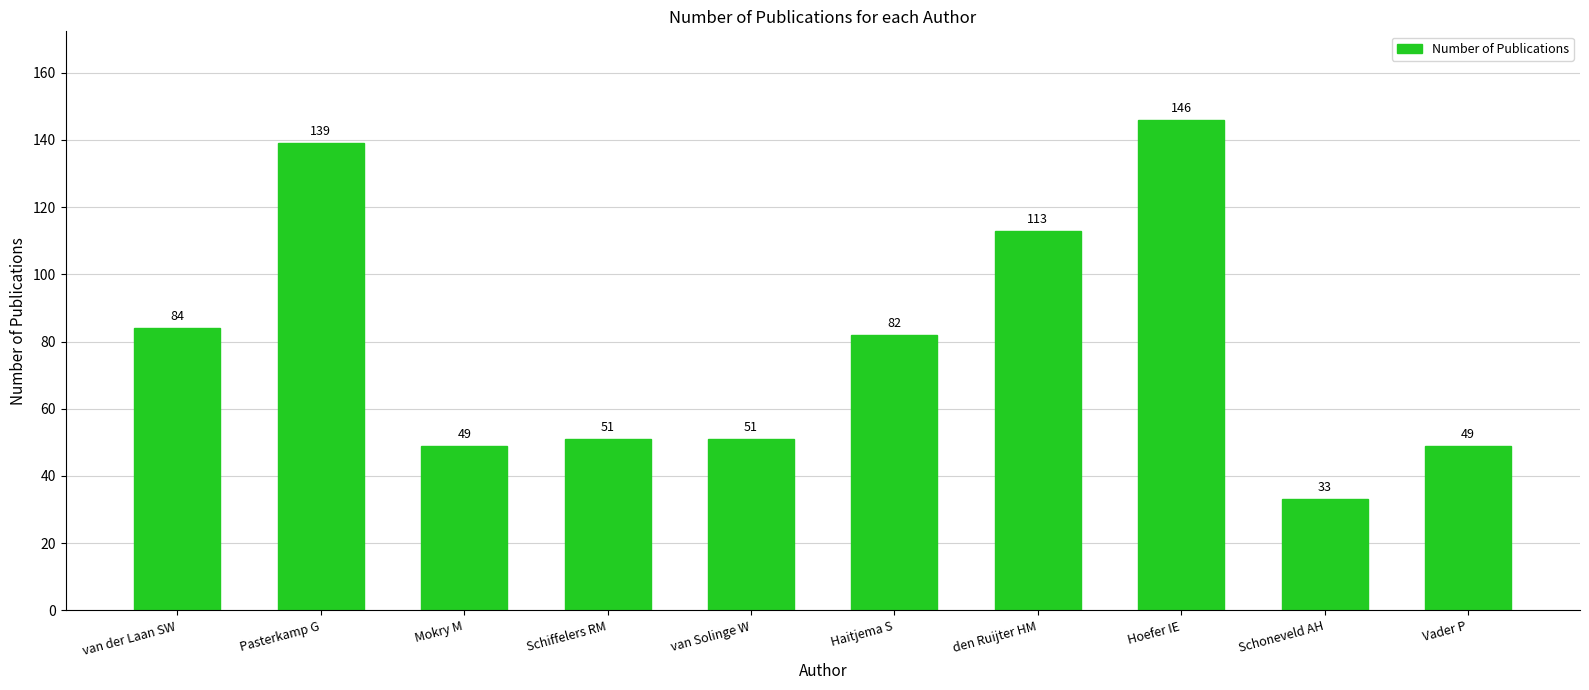

Count the number of data series in this chart.

1